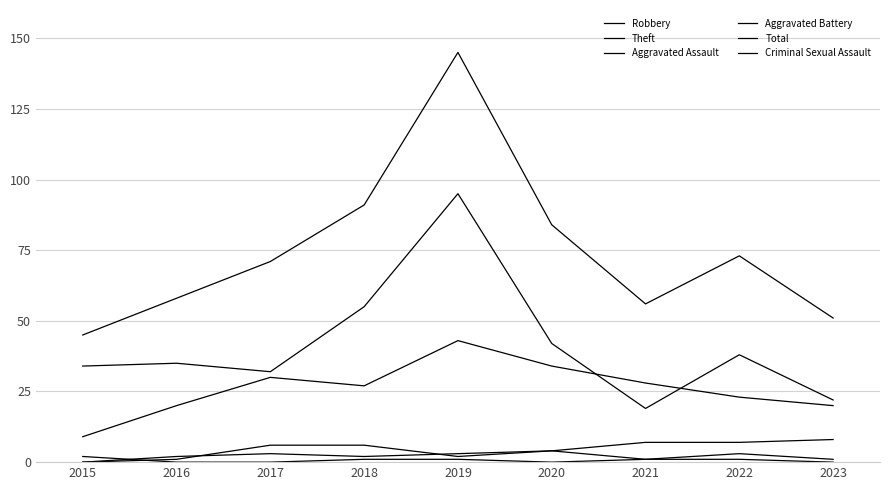

Is this an area chart (filled region under the line)?

No